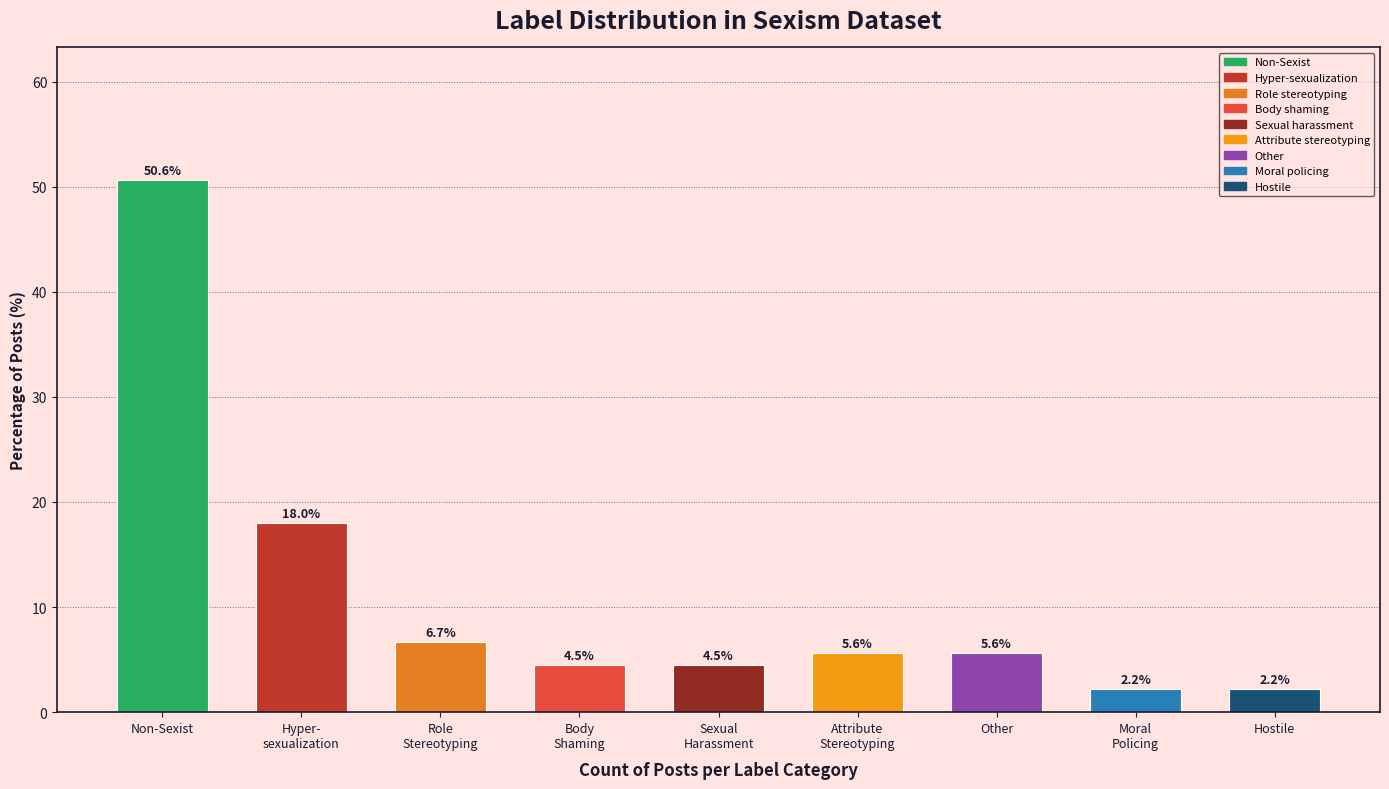

Count the number of categories in the chart.

9